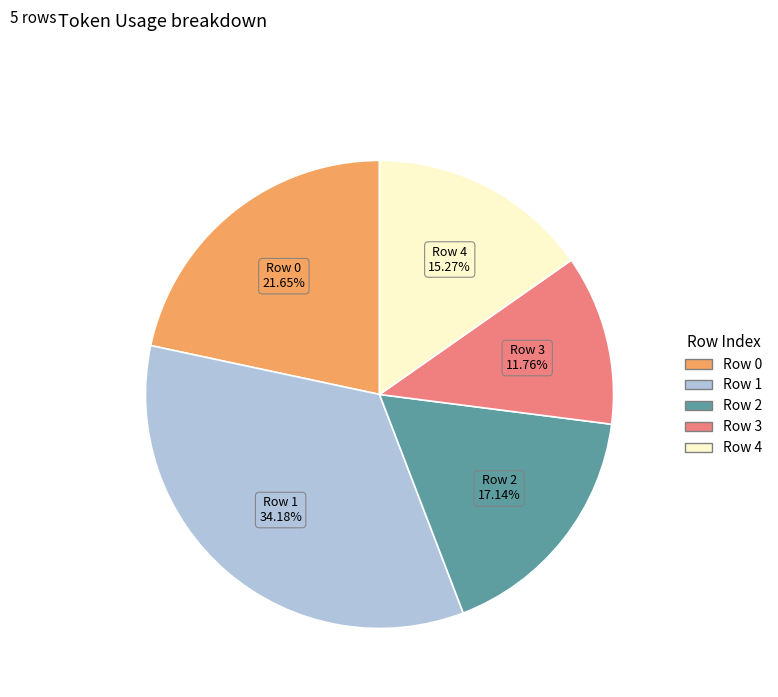

Which slice is the largest?

Row 1